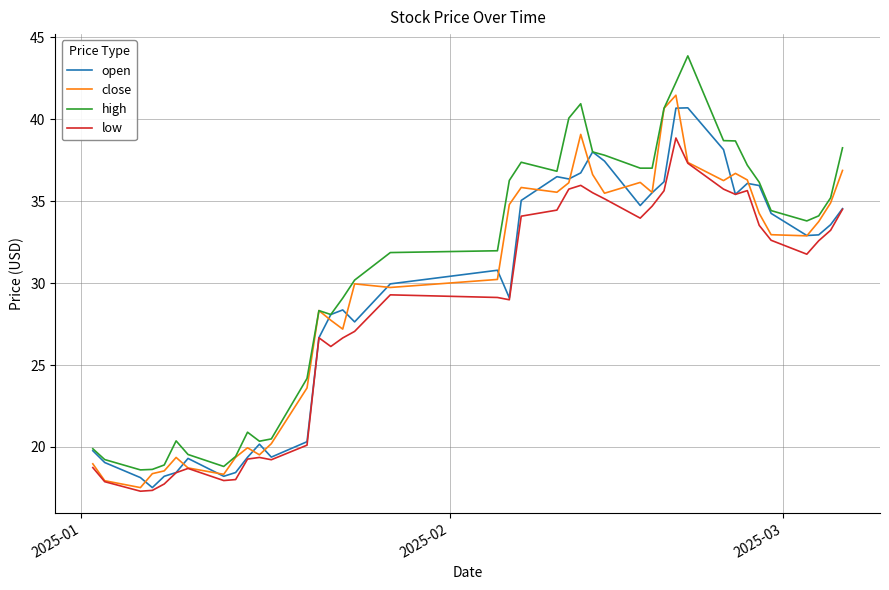

True or false: low and high cross at least once.

False